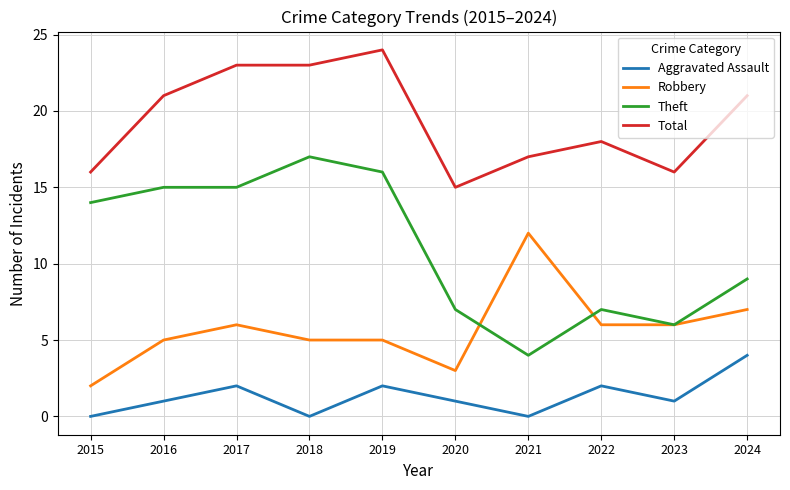

What is the difference between the maximum and minimum values in the Robbery series?

10